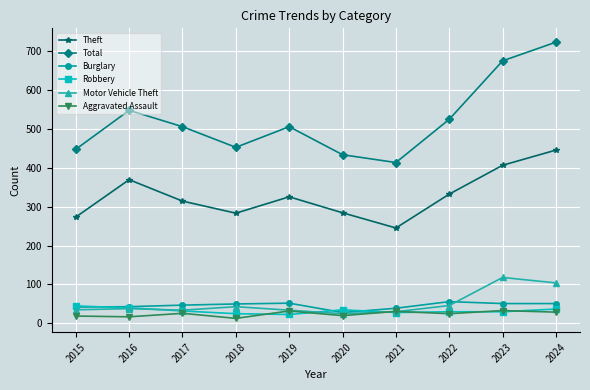

The Robbery series shows 32 at 2017. True or false?

True